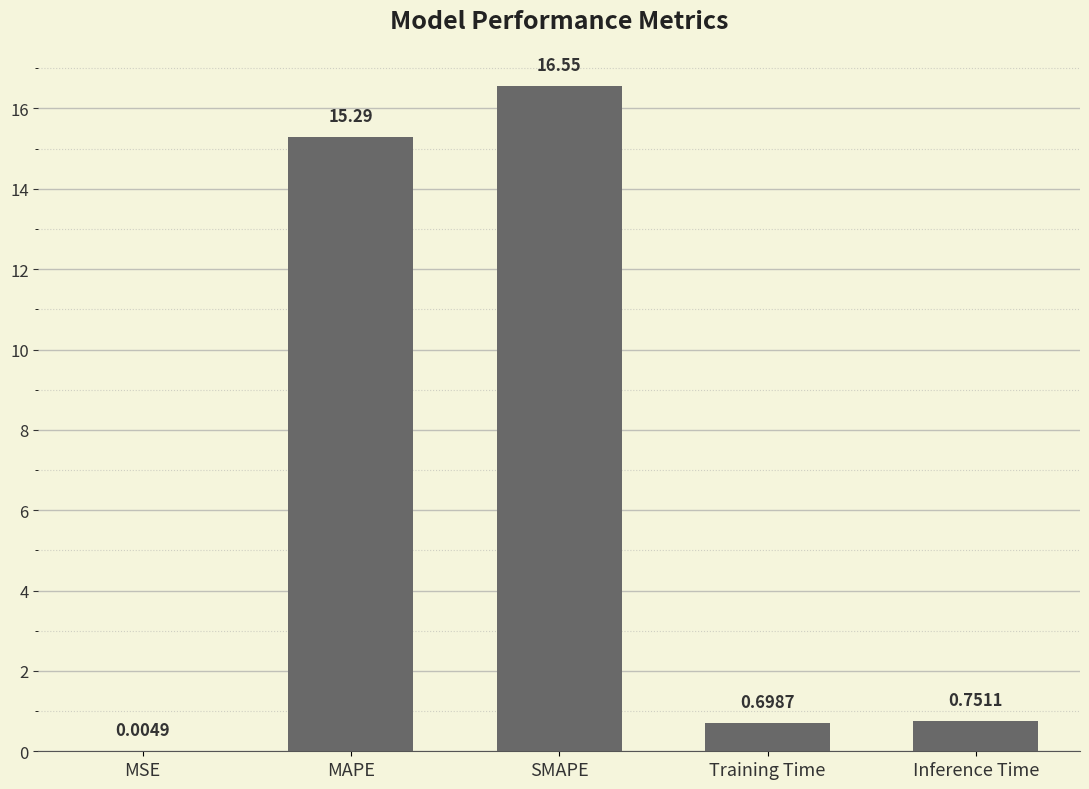

Where is the data nearest to the value 8?

Inference Time